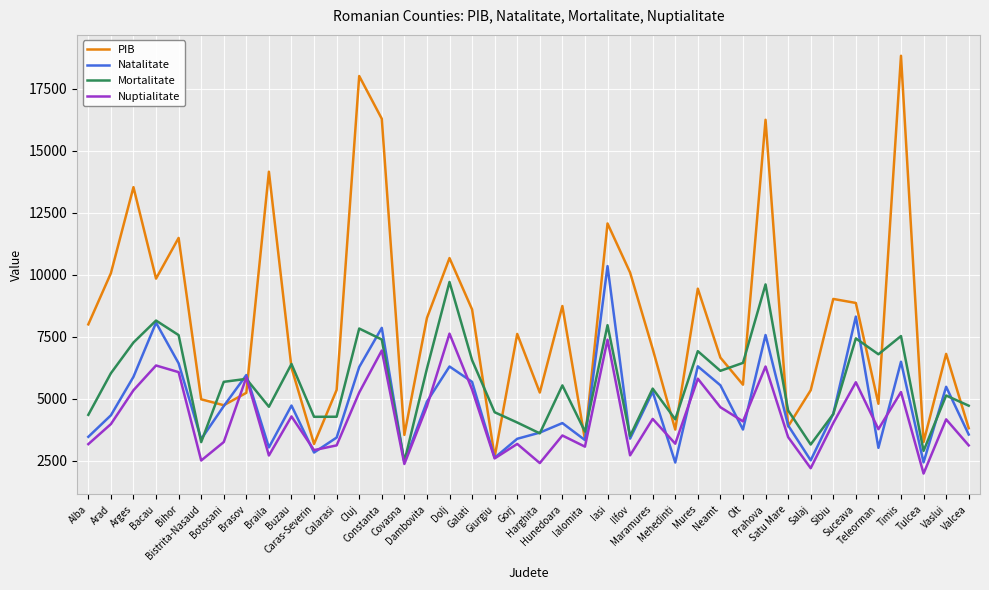

What is the difference between the maximum and second lowest values in the Nuptialitate series?

5430.0